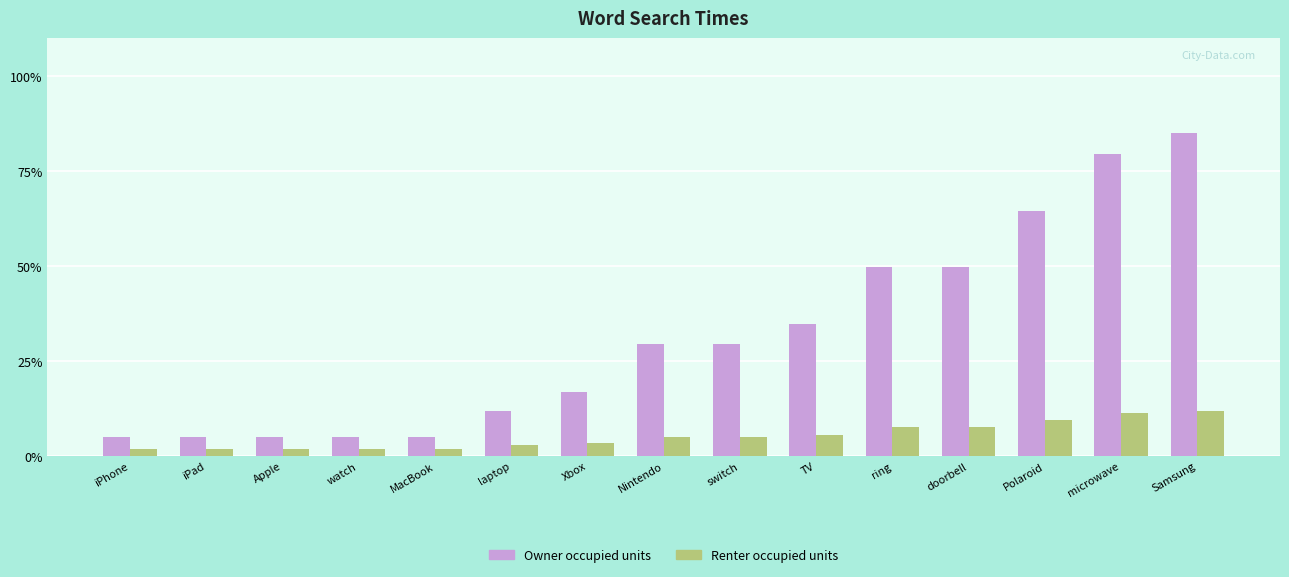

The value of Owner occupied units at Xbox is 17.0. True or false?

True